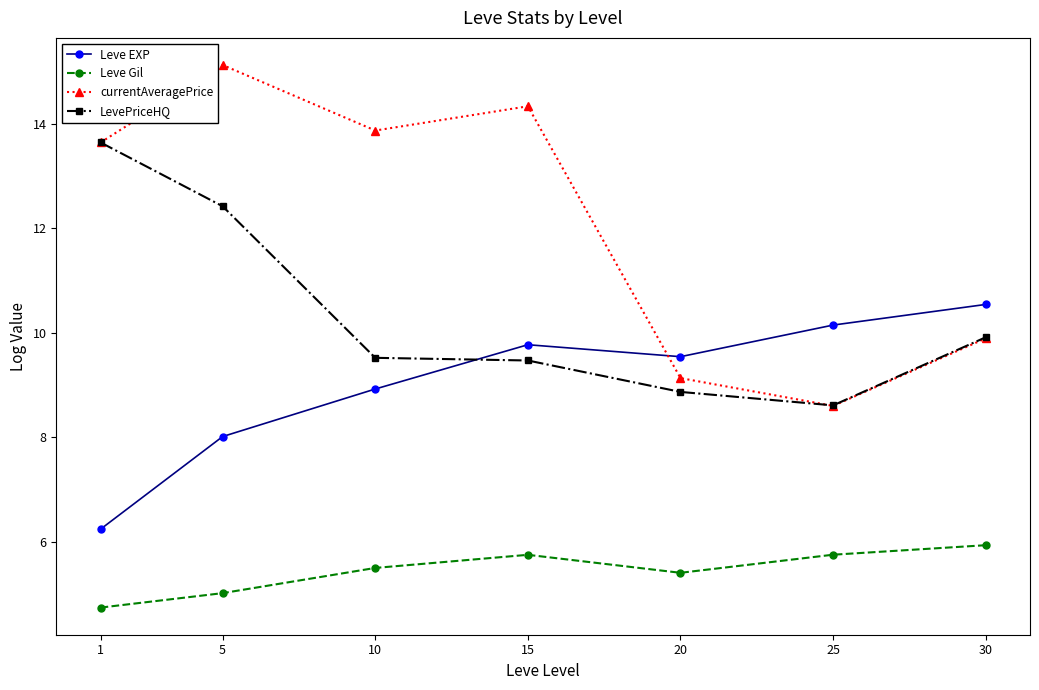

Reading left to right, extract all data points from this chart.

Leve EXP: 1=6.2	5=8.0	10=8.9	15=9.8	20=9.5	25=10.1	30=10.5
Leve Gil: 1=4.7	5=5.0	10=5.5	15=5.7	20=5.4	25=5.7	30=5.9
currentAveragePrice: 1=13.6	5=15.1	10=13.9	15=14.3	20=9.1	25=8.6	30=9.9
LevePriceHQ: 1=13.6	5=12.4	10=9.5	15=9.5	20=8.9	25=8.6	30=9.9